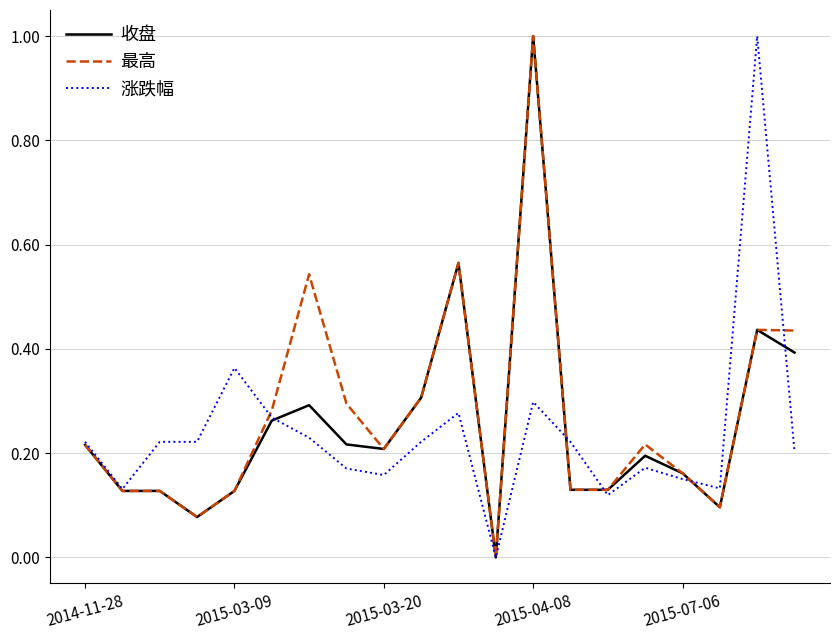

What is the maximum value for 最高?

1.0